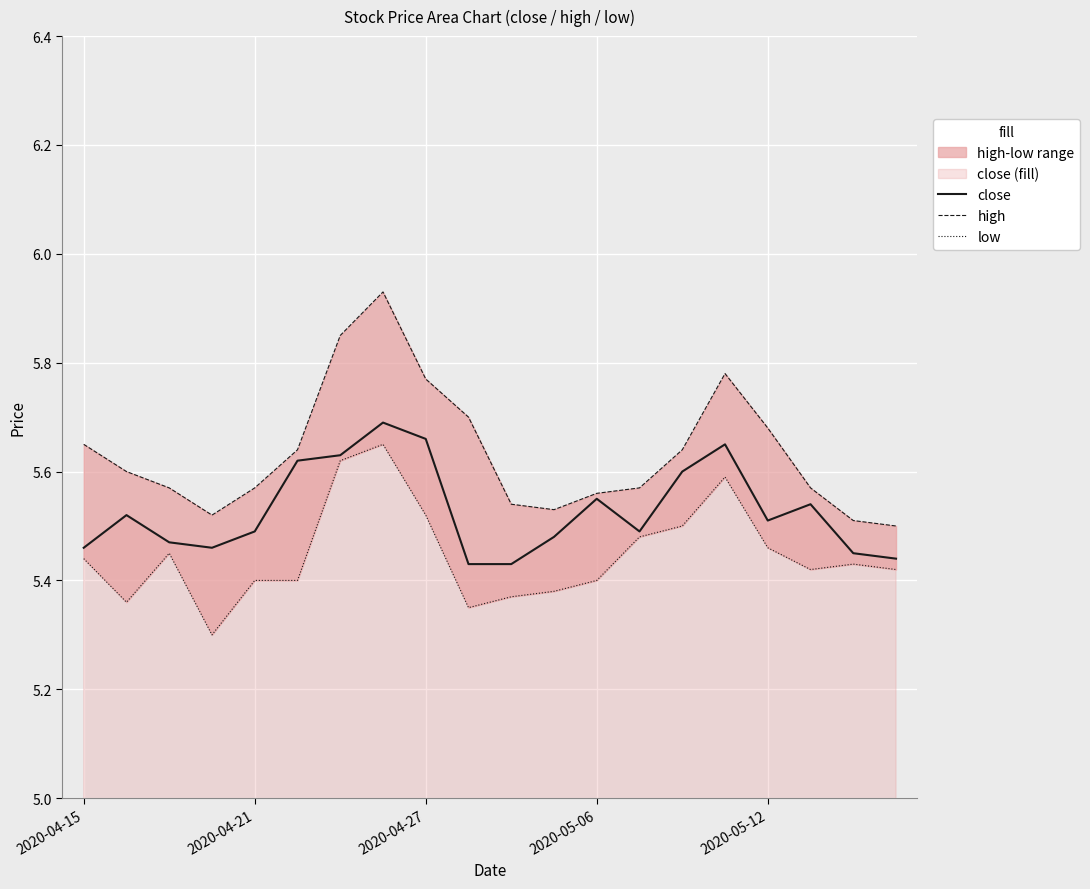

How many lines are shown in the chart?

3